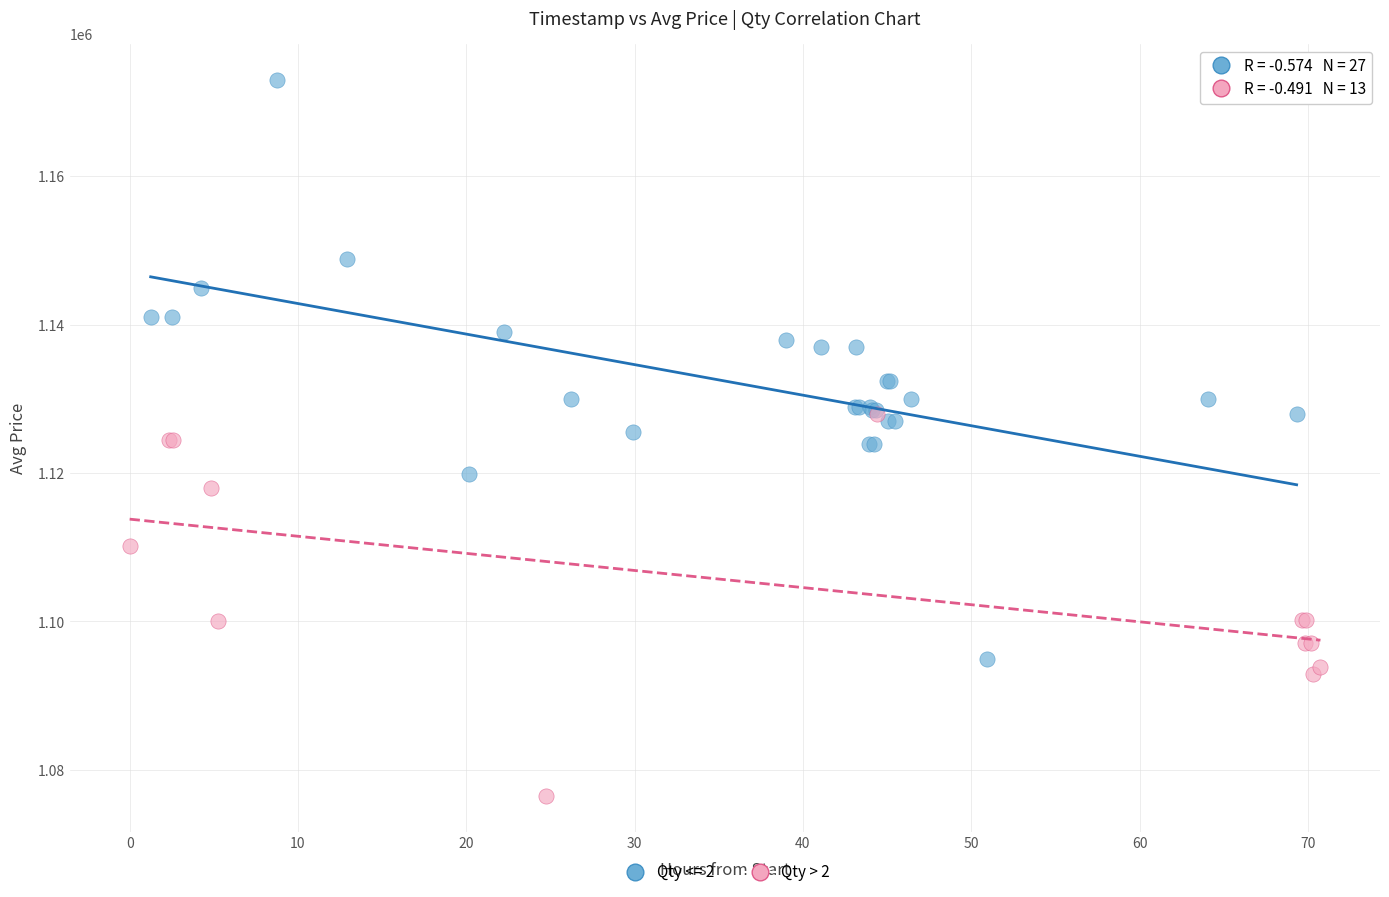

Which series contains the lowest Y value?

Qty > 2